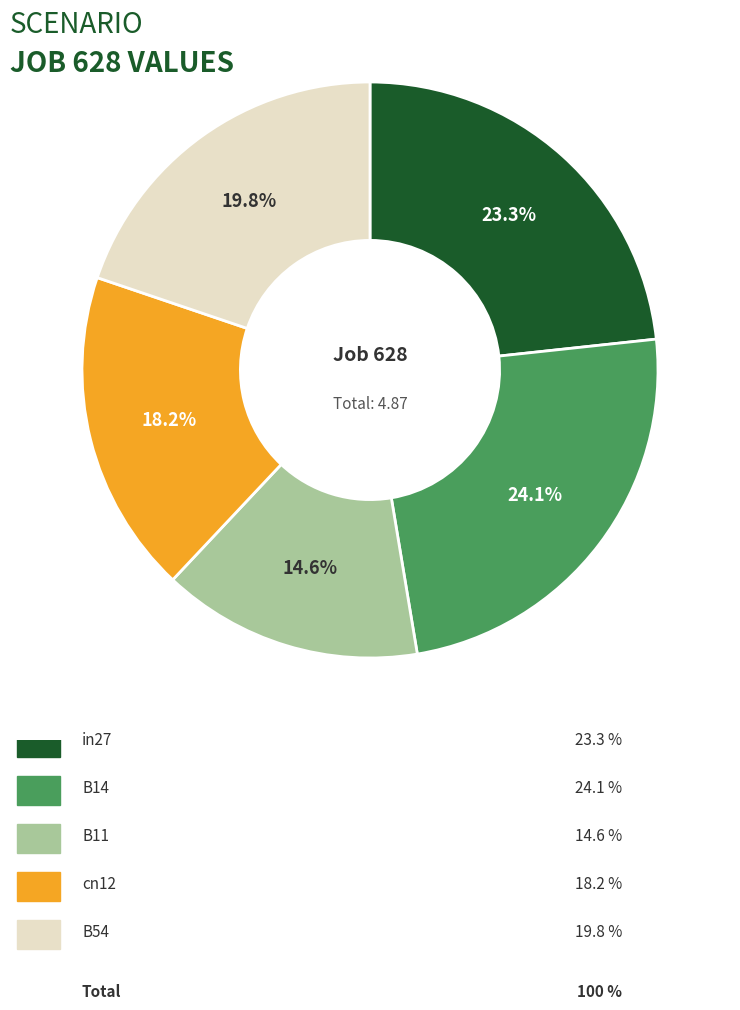

Is there any slice that represents more than half of the pie?

No